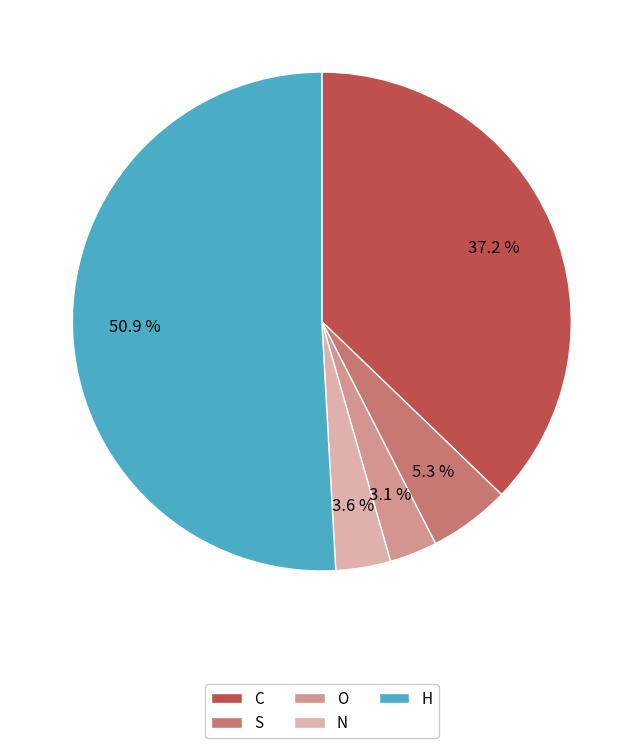

What percentage do C and S together represent?

42.5%